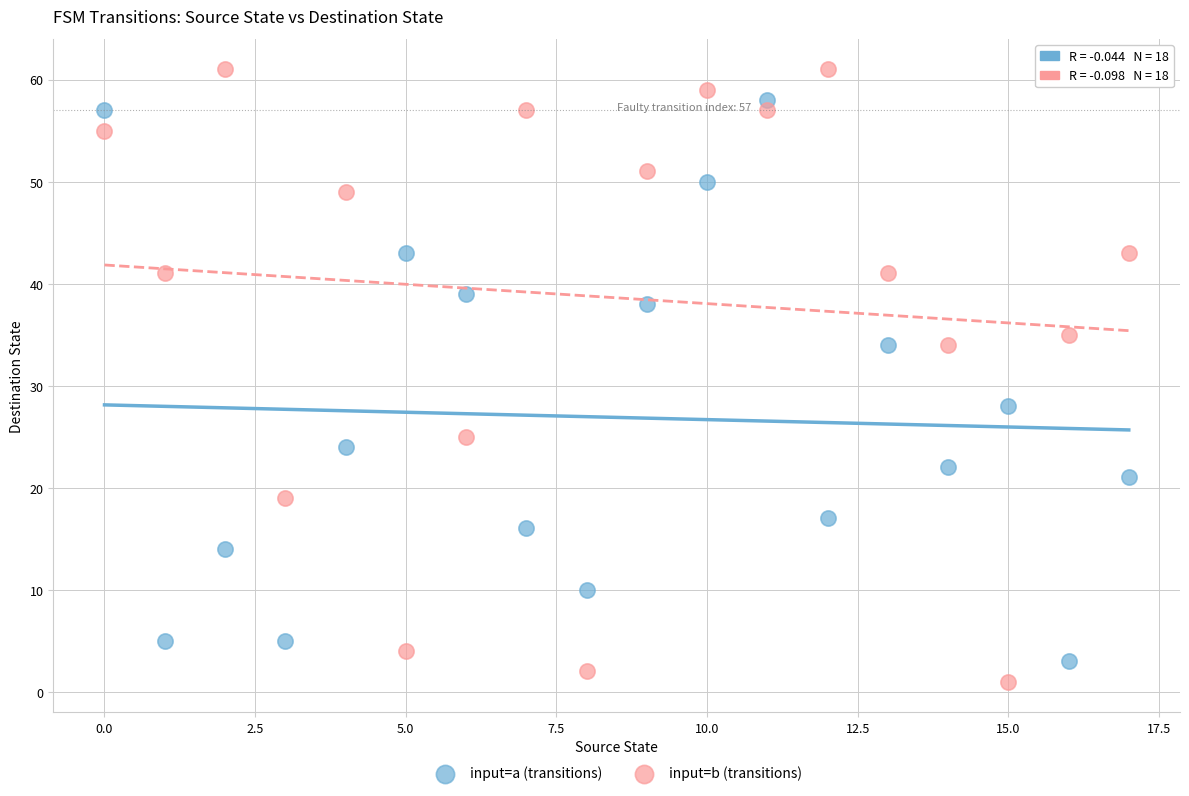

Across all data points, what is the range of Y values (max minus min)?

60